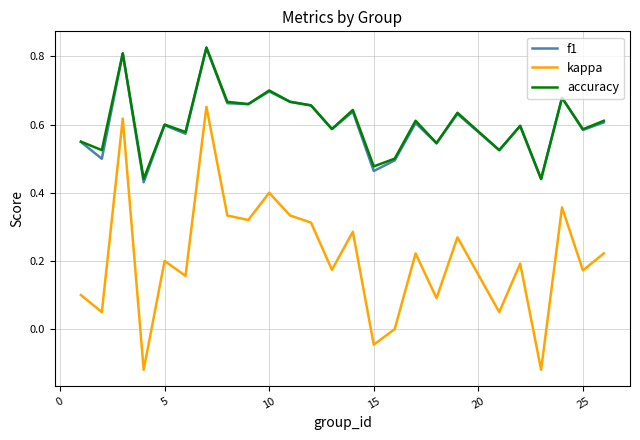

True or false: f1 and kappa intersect in this chart.

False